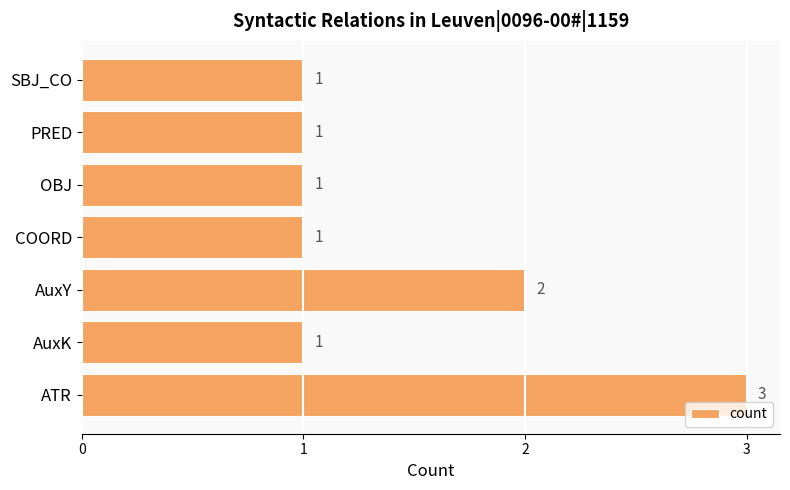

Where is the data nearest to the value 2?

AuxY